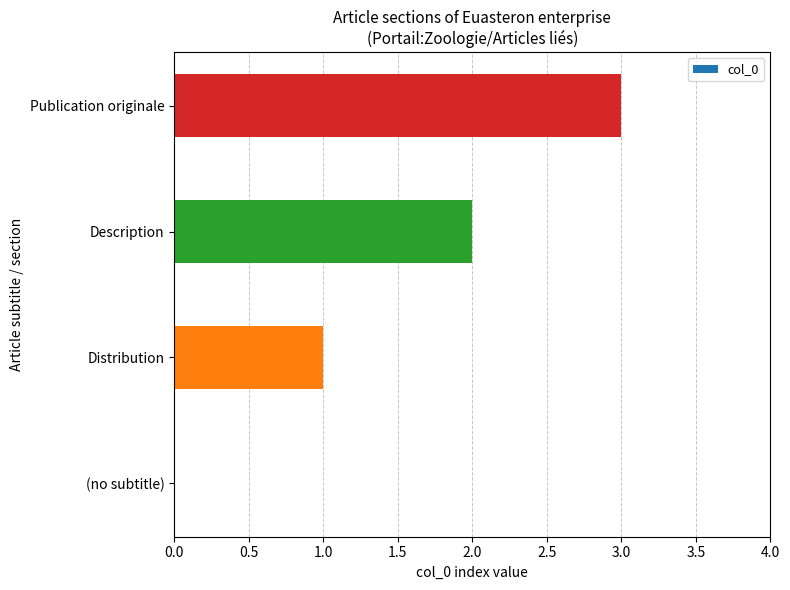

The chart shows a value of 2 at Description. True or false?

True